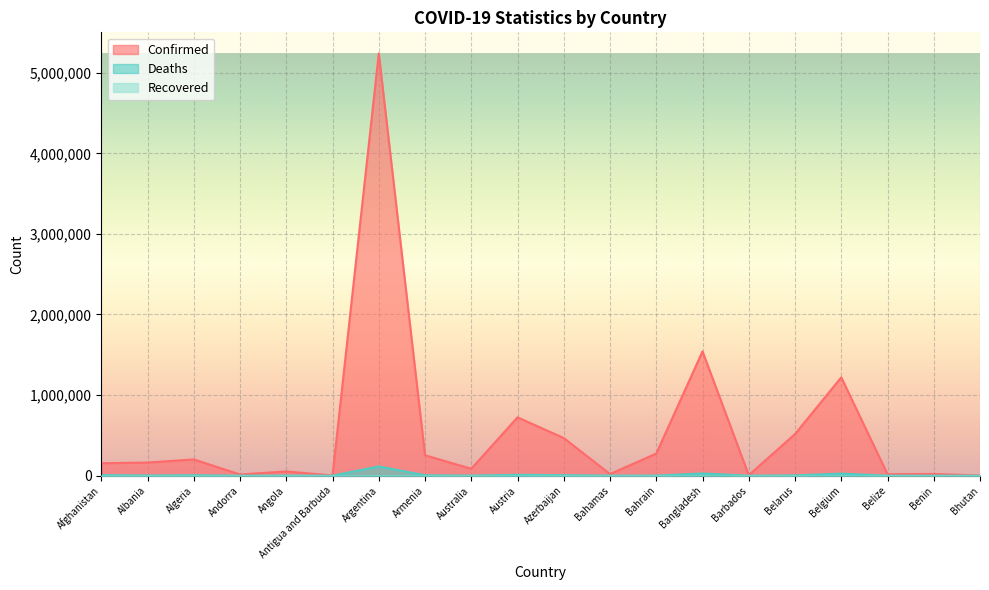

Which series changed the most between Austria and Belarus?

Confirmed